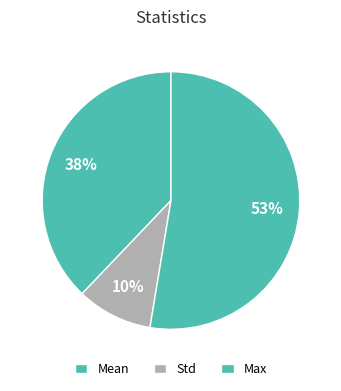

How many slices are in this pie chart?

3